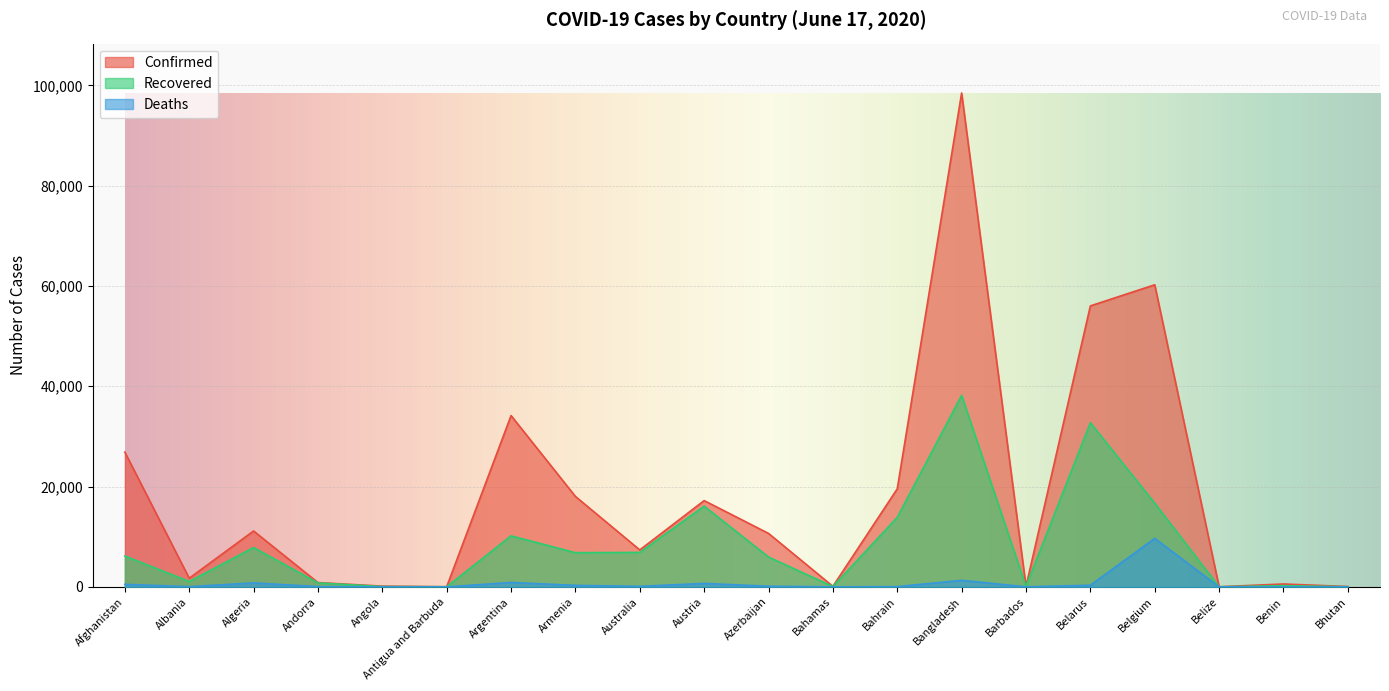

Is it true that Confirmed equals 35 at Antigua and Barbuda?

False